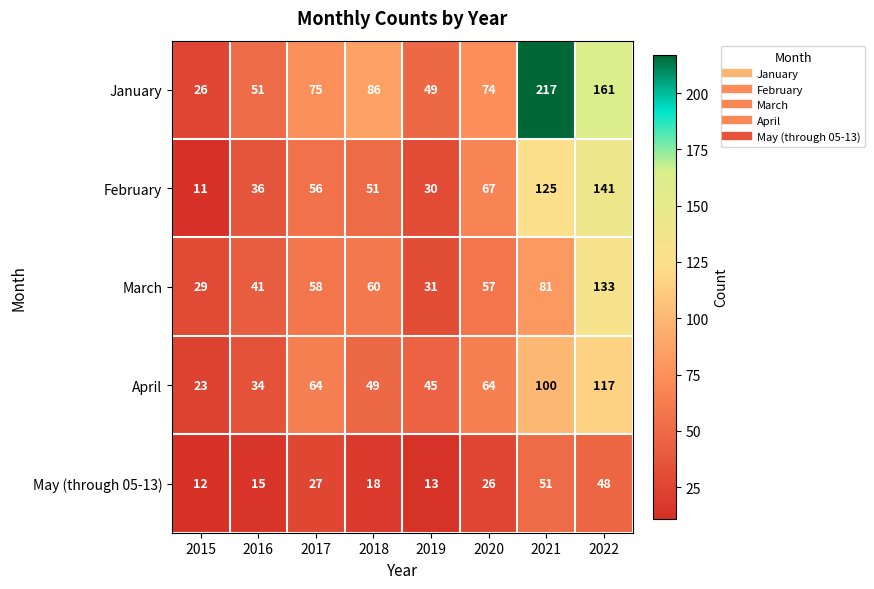

Which series has the largest total across all categories?

January